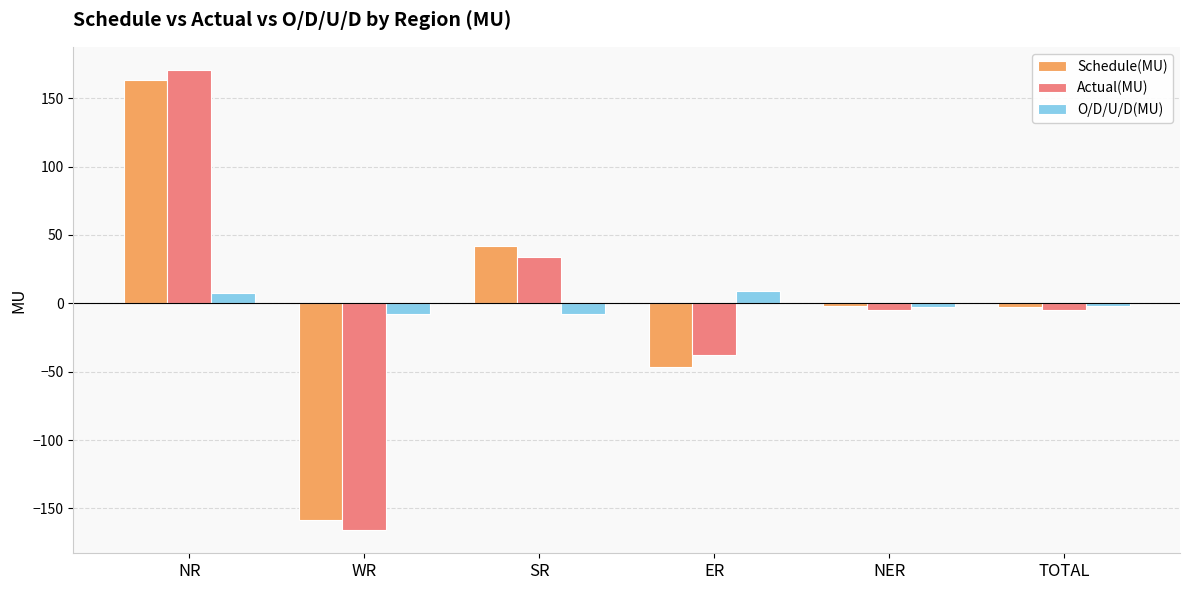

How many values in the O/D/U/D(MU) series exceed -2?

2